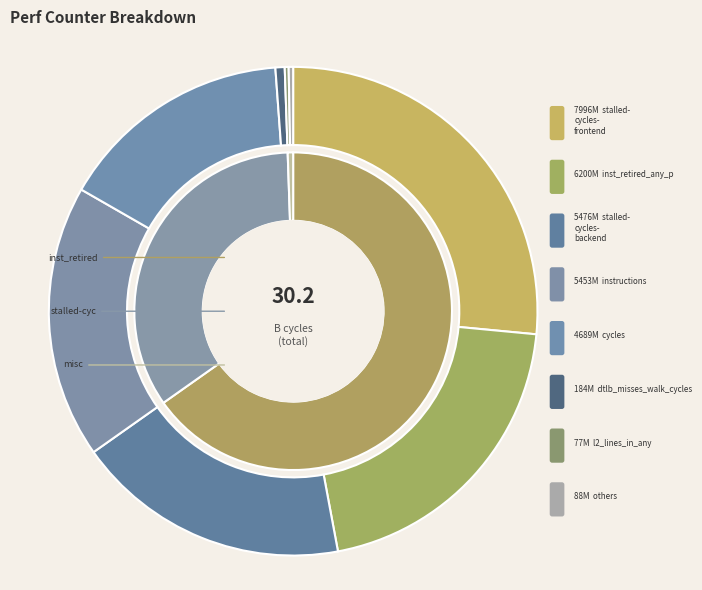

What is the ratio of the value at instructions to the value at stalled-cycles-backend?

1.0